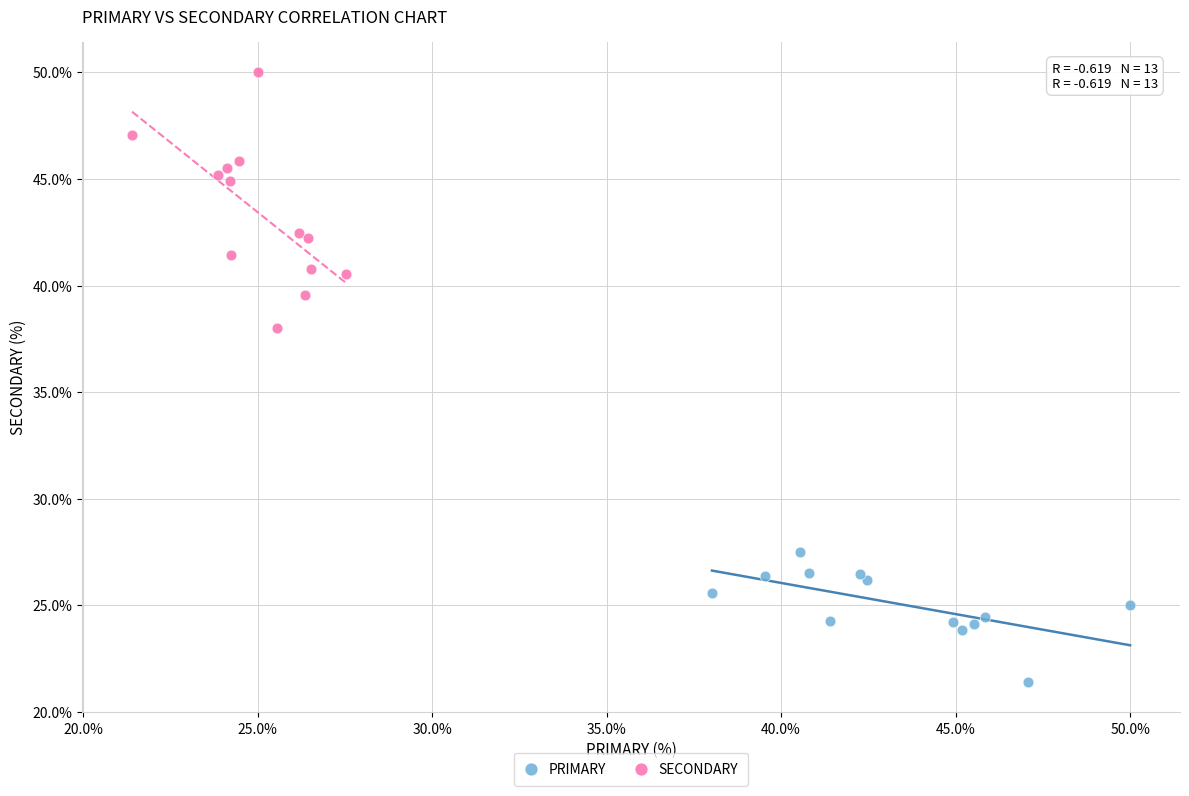

Which series contains the highest Y value?

SECONDARY